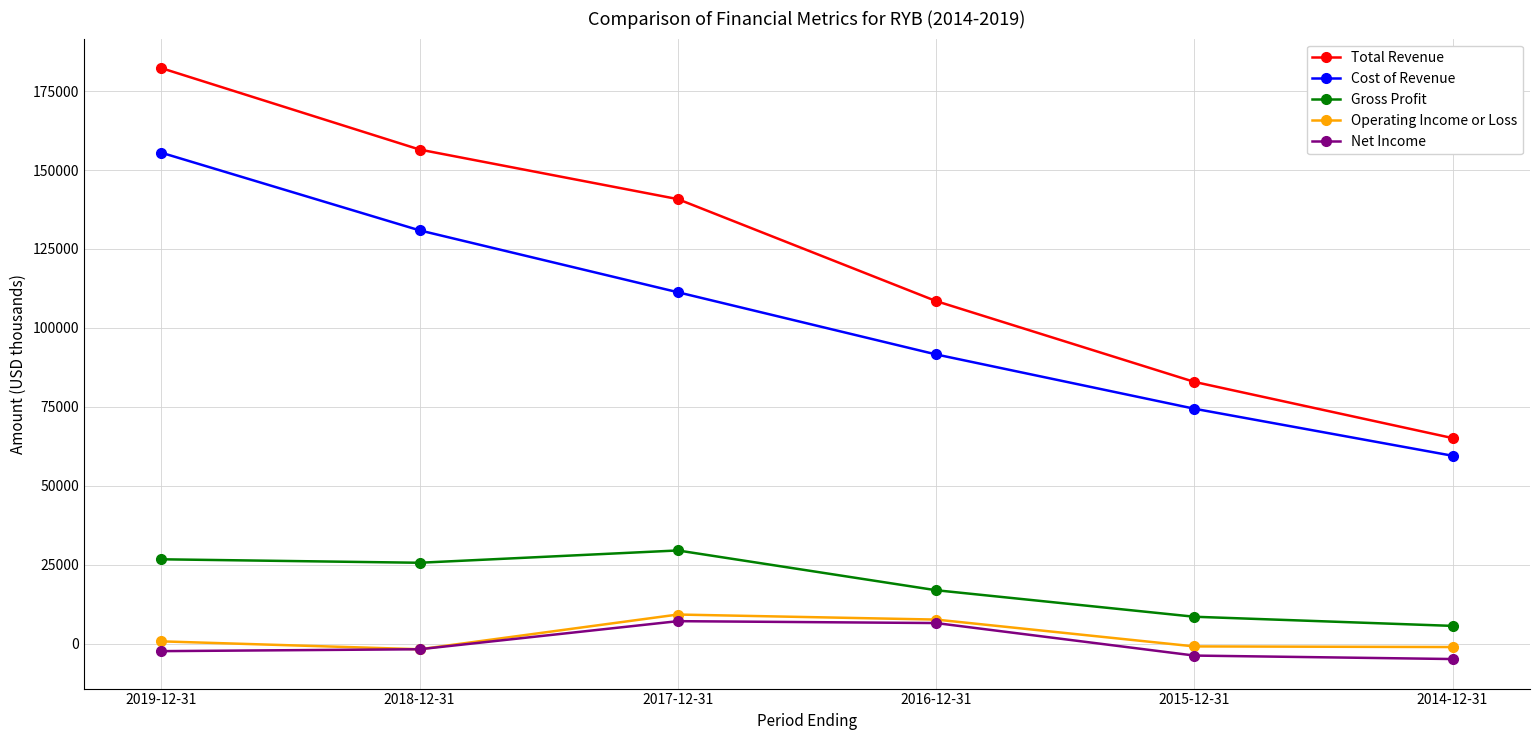

Which category has the lowest value in the Cost of Revenue series?

2014-12-31